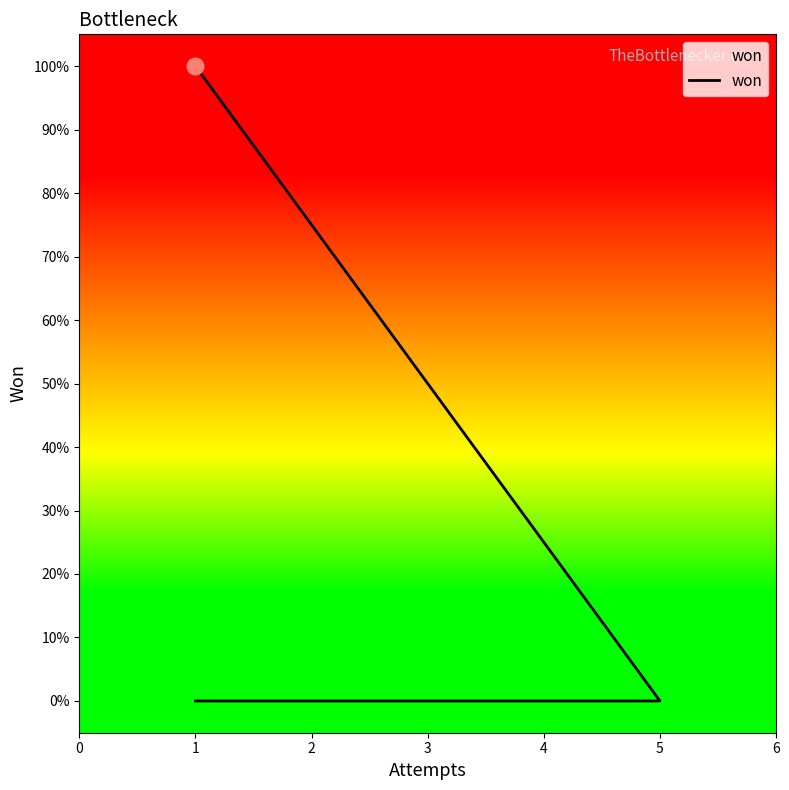

Which label corresponds to the smallest value in the chart?

5